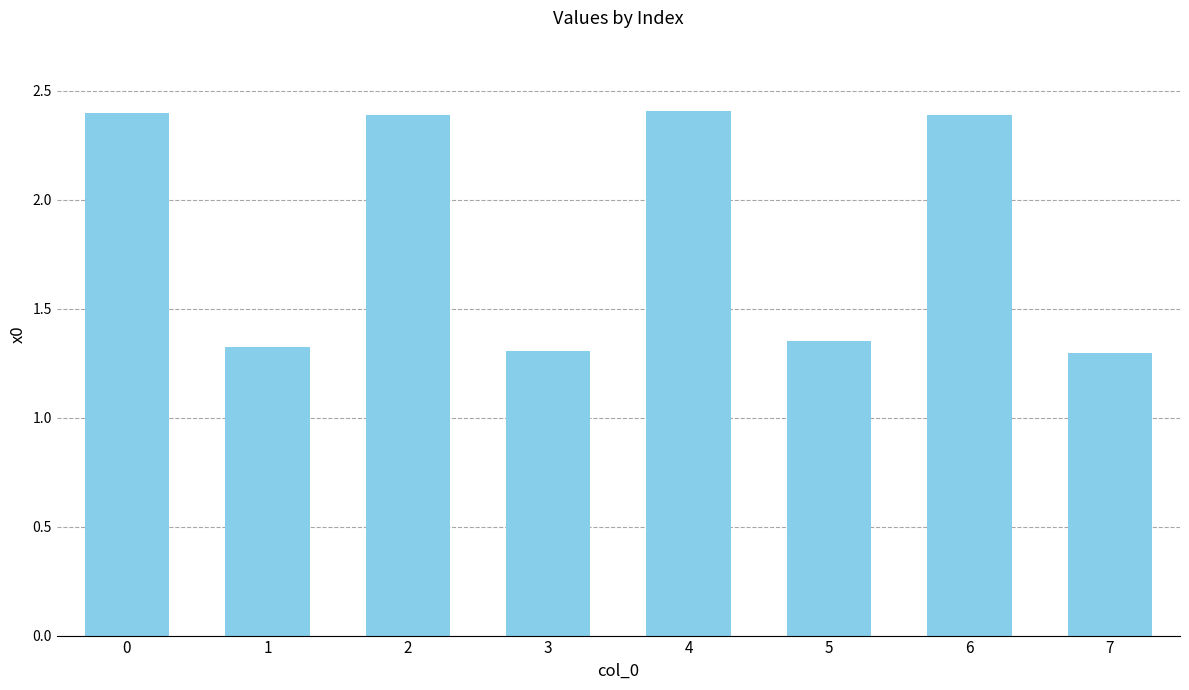

What is the sum of the values at 0 and 1?

3.7